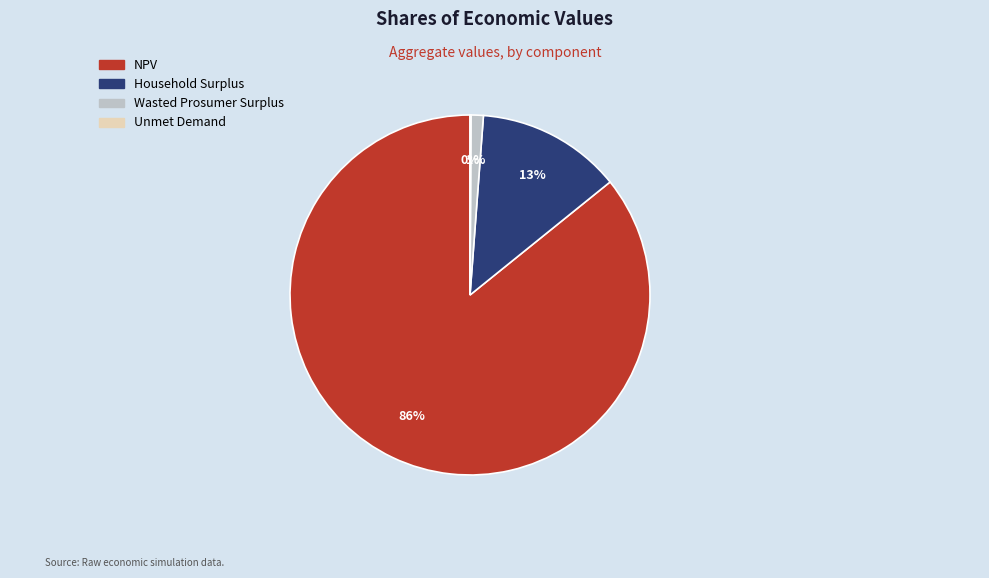

To the nearest percent, what portion does NPV represent?

86%